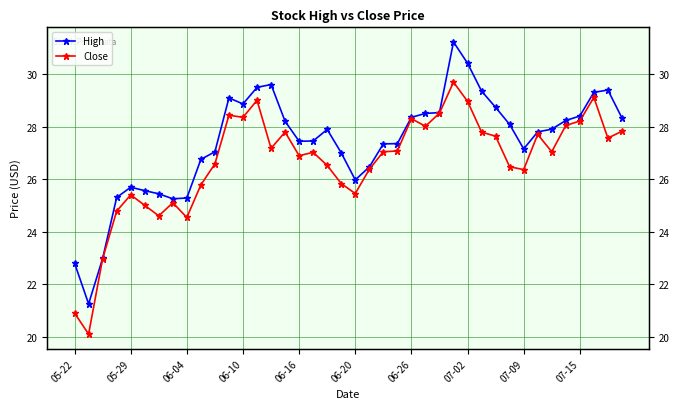

What are all the series names shown in the legend?

High, Close